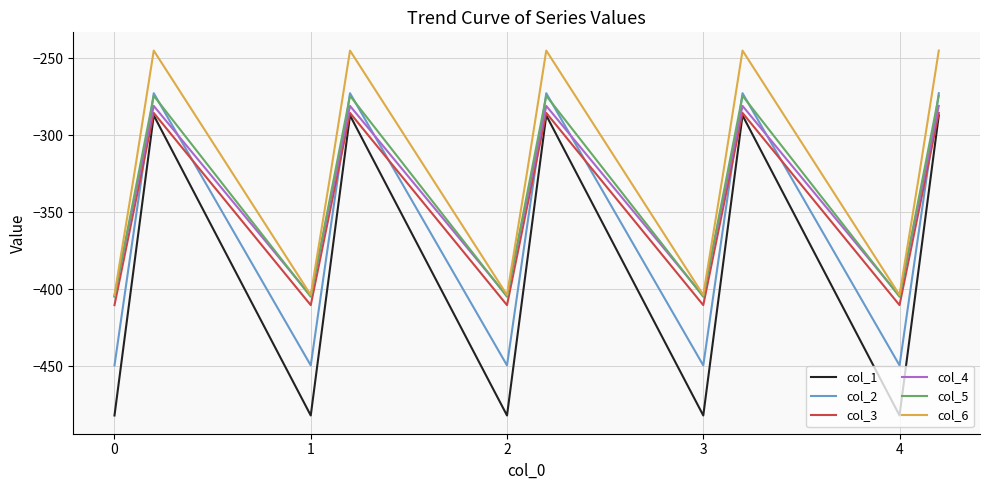

How many values in the col_6 series are below -325?

10